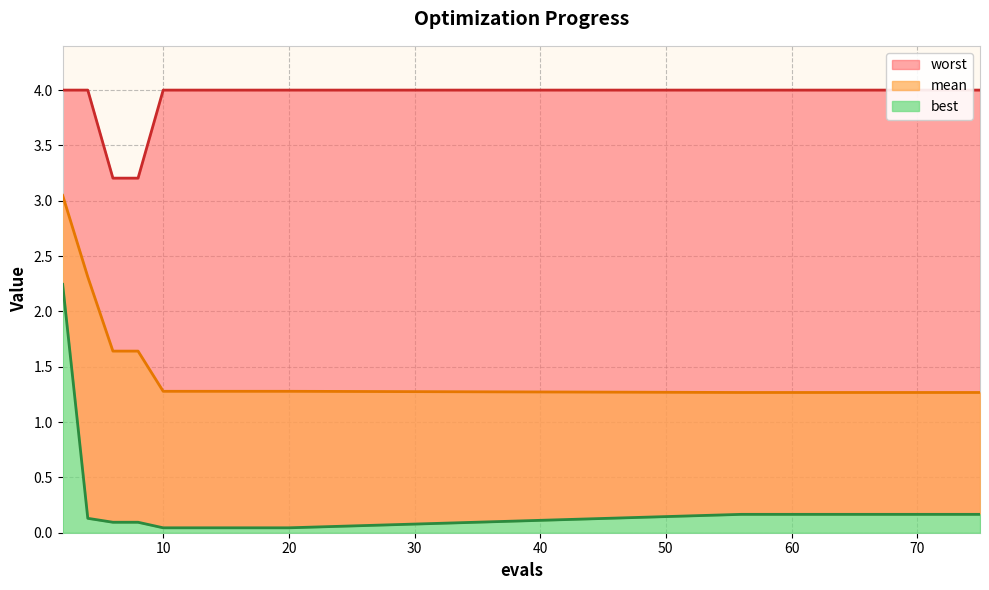

Which series has the widest spread of values?

best